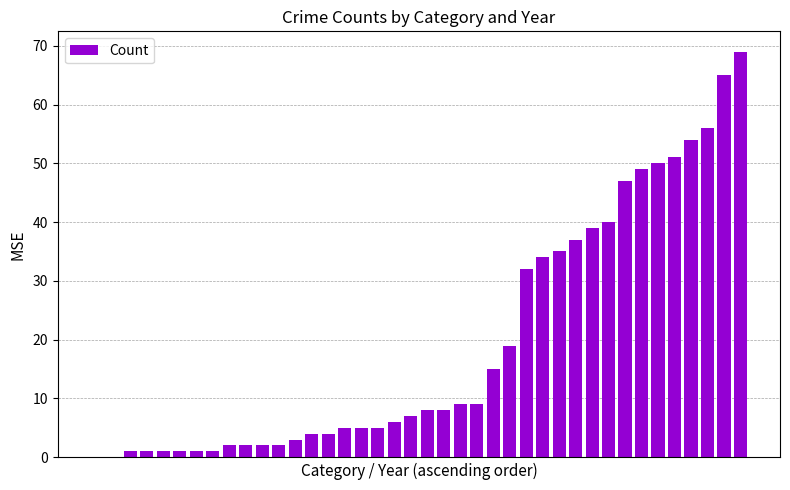

What is the sum of all values?

779